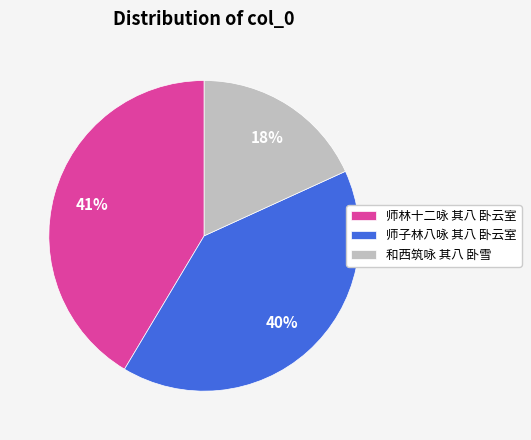

To the nearest percent, what portion does 师子林八咏 其八 卧云室 represent?

40%